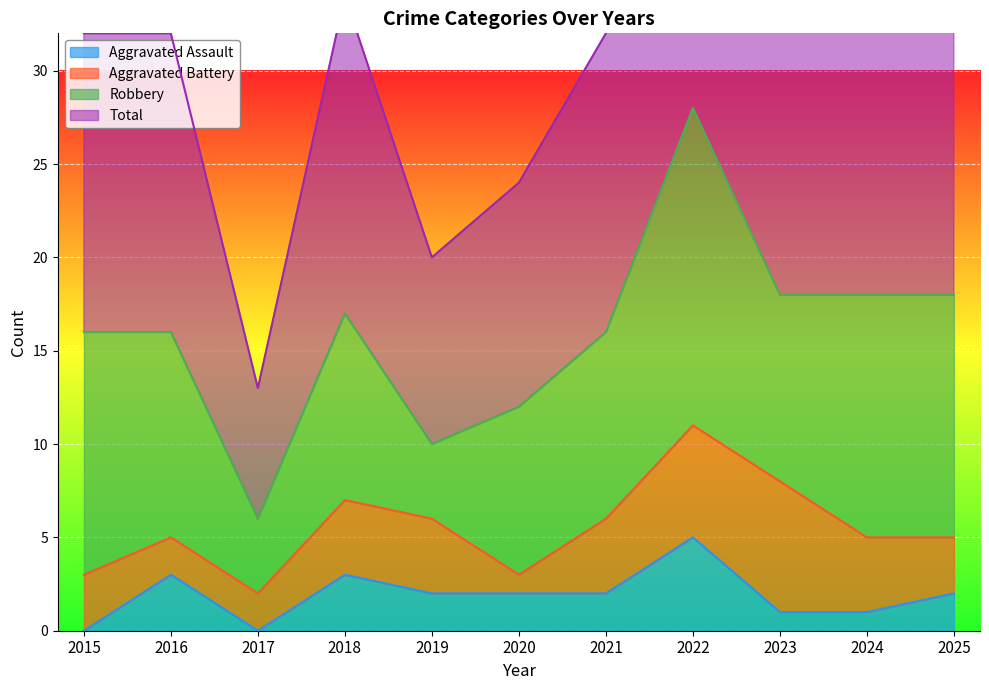

Is it true that Total equals 34 at 2018?

True